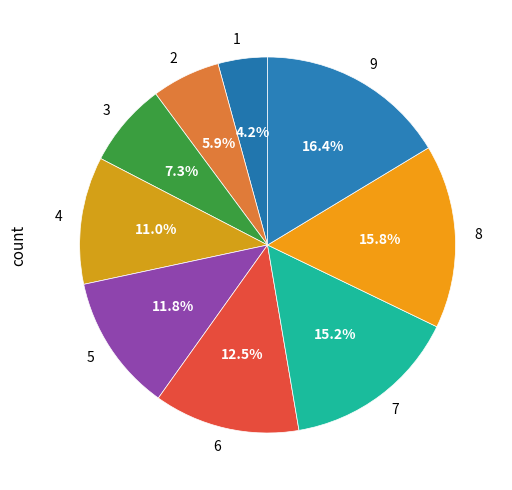

What portion of the pie excludes 2?

94.1%